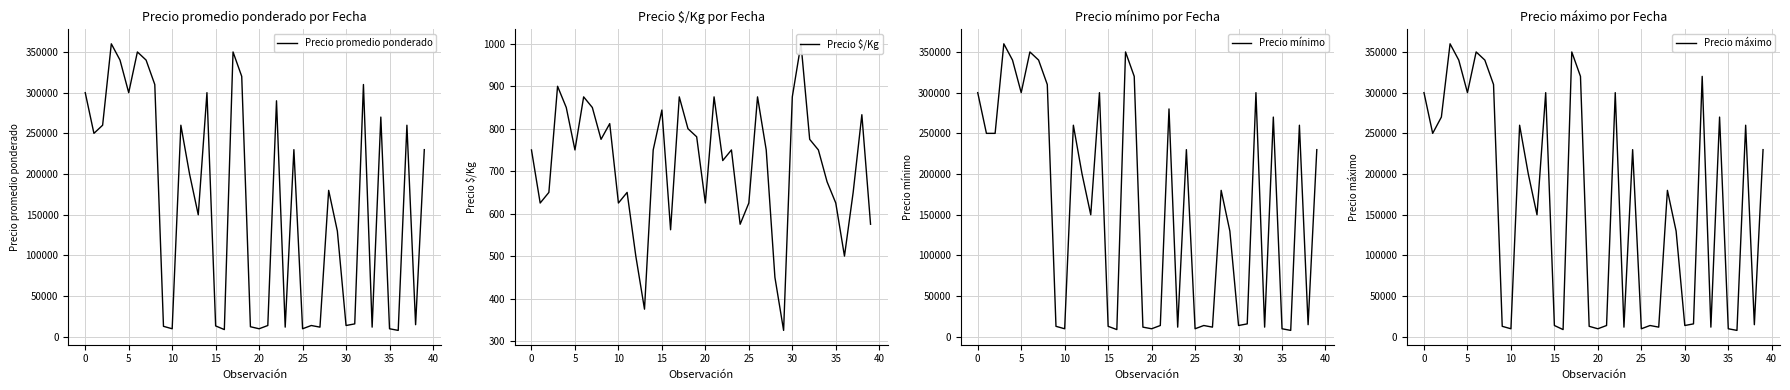

How many interior local peaks does the Precio $/Kg series have?

11